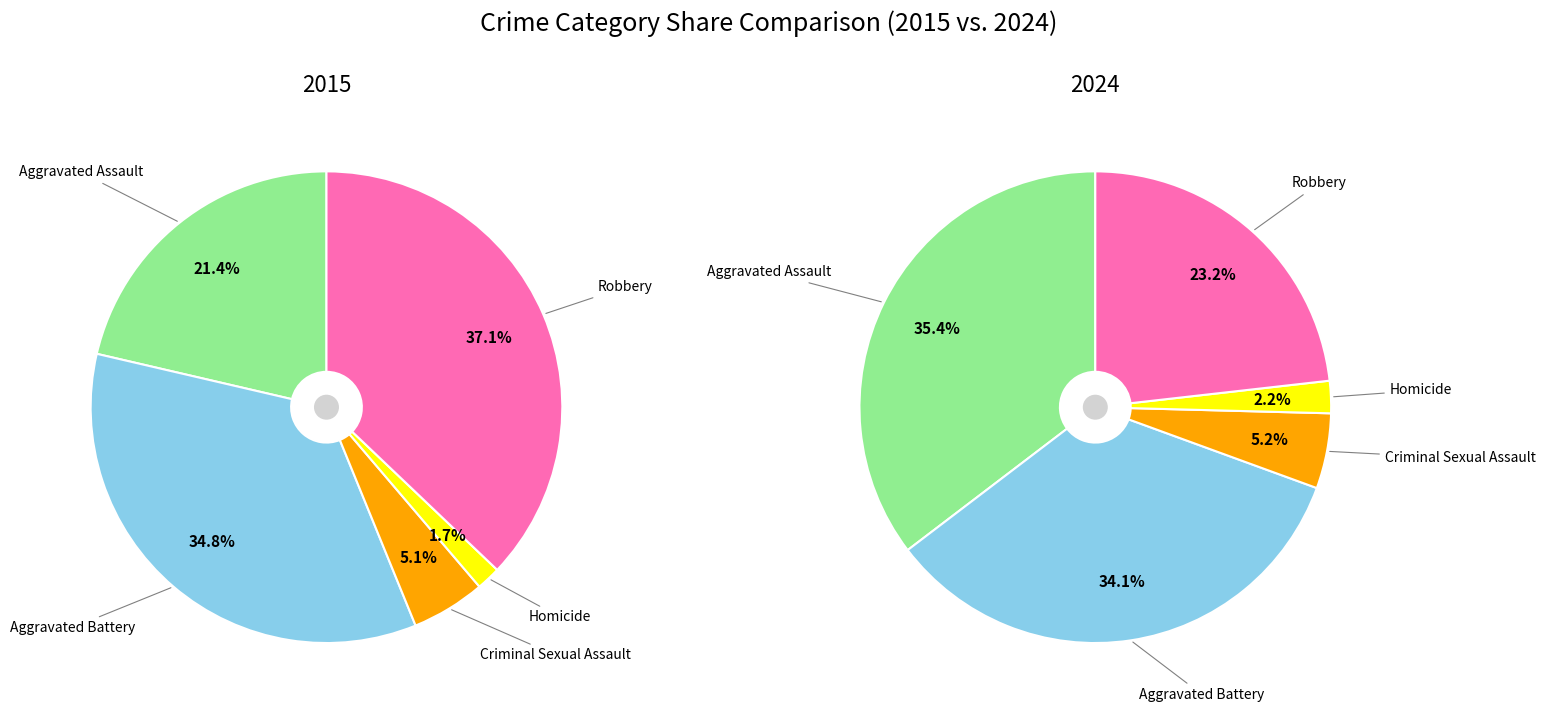

Between Robbery and Homicide, which is larger?

Robbery